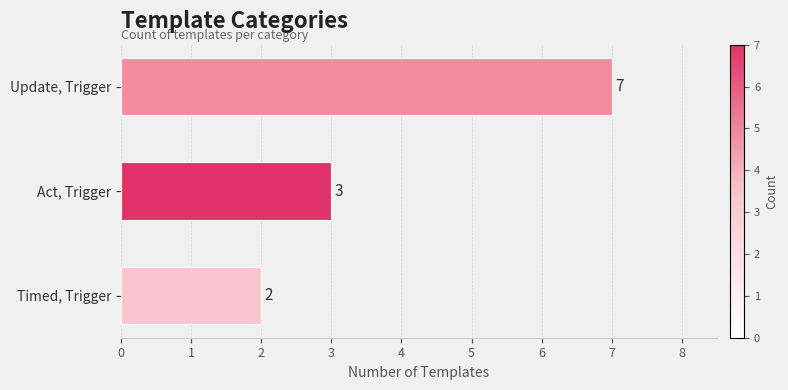

The value at Timed, Trigger is 3. True or false?

False